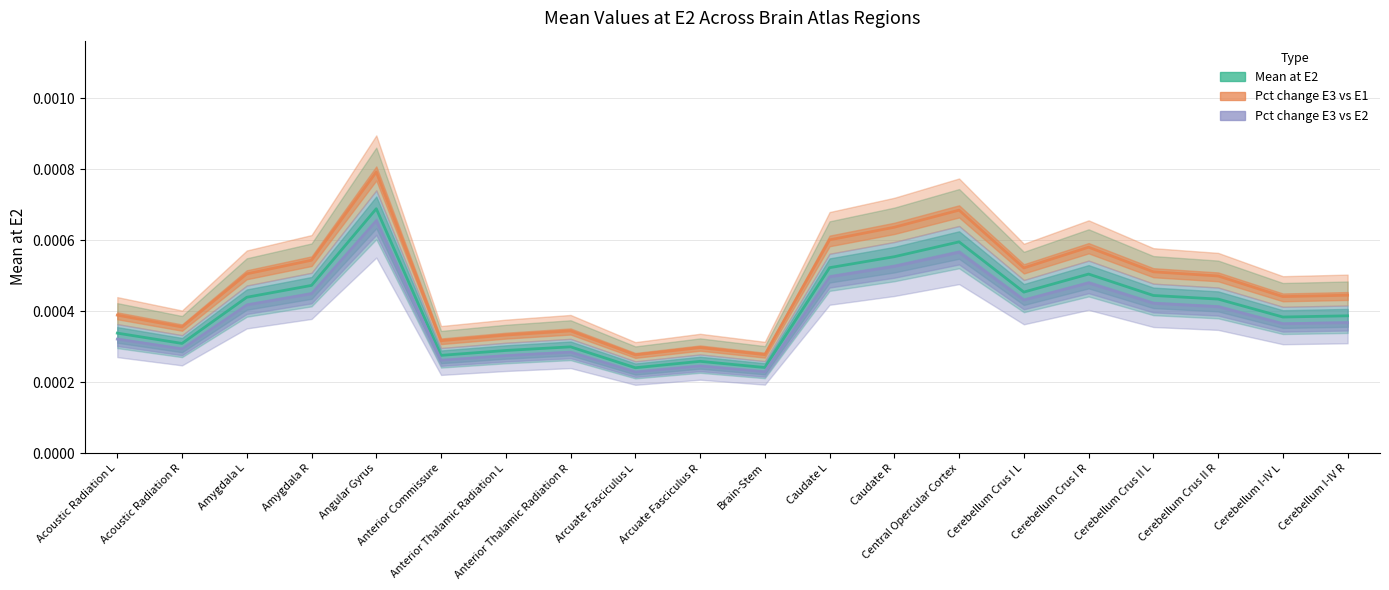

List the labels in order of Mean at E2 value, smallest first.

Arcuate Fasciculus L, Brain-Stem, Arcuate Fasciculus R, Anterior Commissure, Anterior Thalamic Radiation L, Anterior Thalamic Radiation R, Acoustic Radiation R, Acoustic Radiation L, Cerebellum I-IV L, Cerebellum I-IV R, Cerebellum Crus II R, Amygdala L, Cerebellum Crus II L, Cerebellum Crus I L, Amygdala R, Cerebellum Crus I R, Caudate L, Caudate R, Central Opercular Cortex, Angular Gyrus